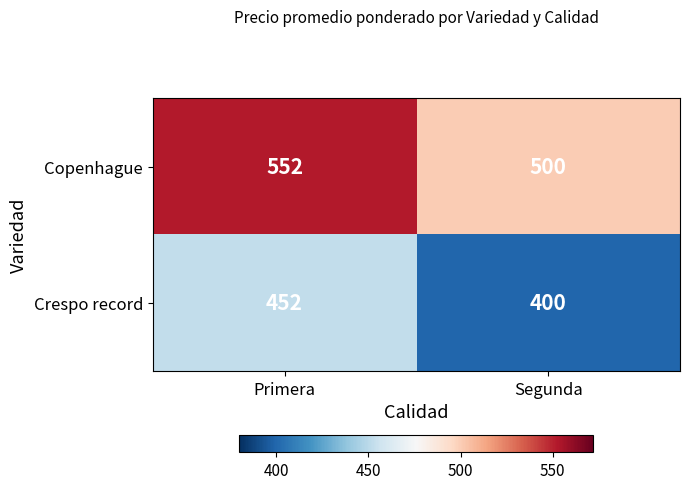

Reading left to right, list all the values displayed in this chart.

Copenhague: Primera=552	Segunda=500
Crespo record: Primera=452	Segunda=400